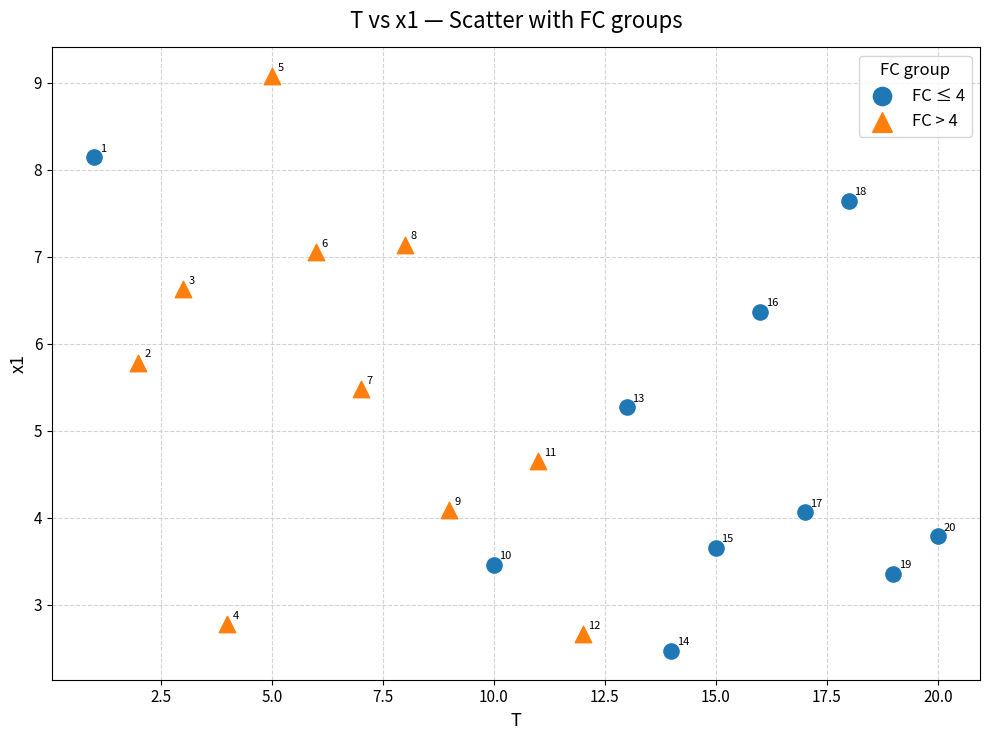

Which series reaches the maximum Y coordinate?

FC > 4